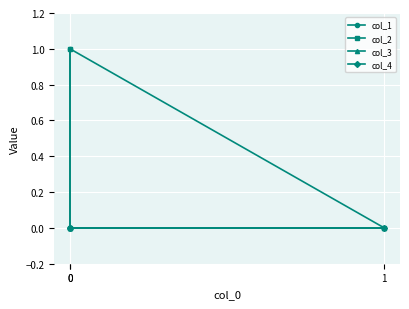

True or false: col_3 has a value of 0 at 0.

True